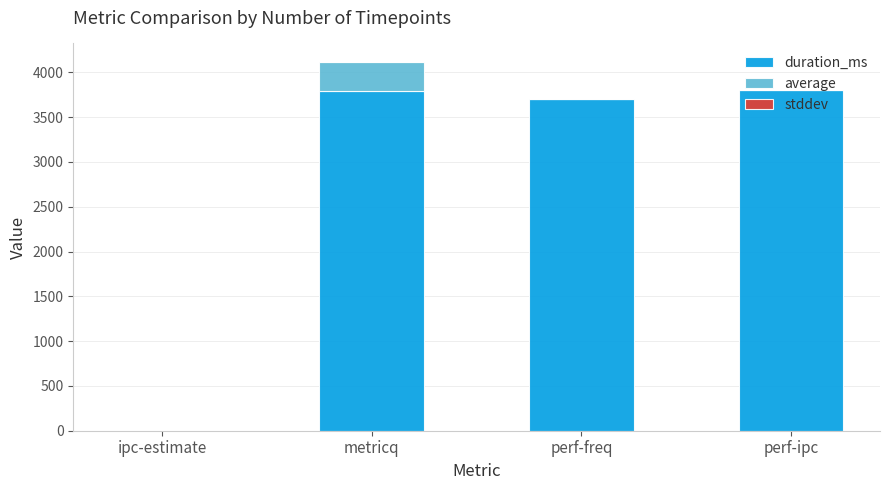

What is the maximum value for duration_ms?

3802.0